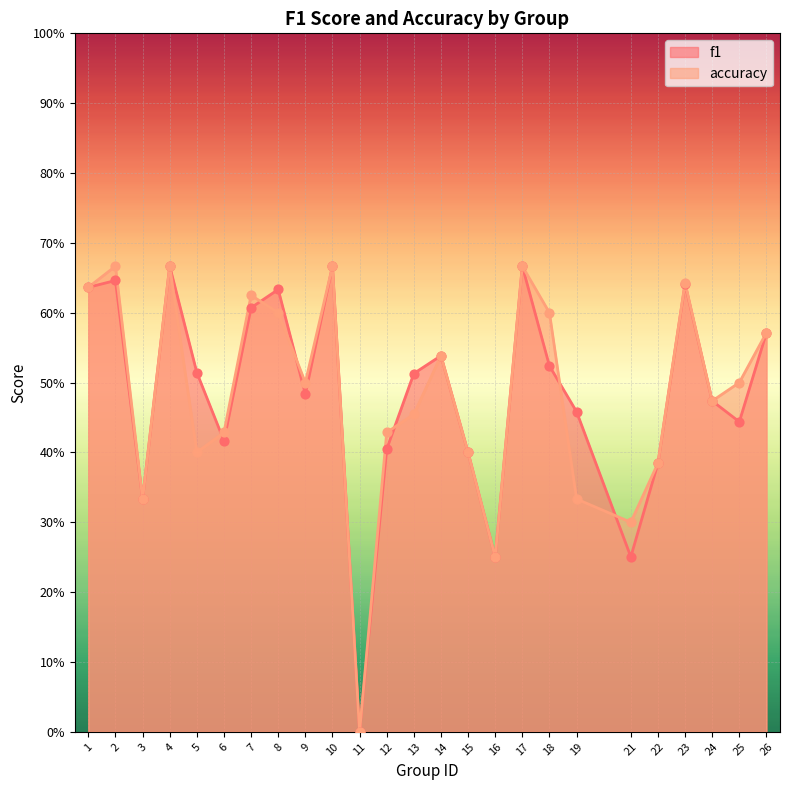

What is the total value across all series at 12?

0.8